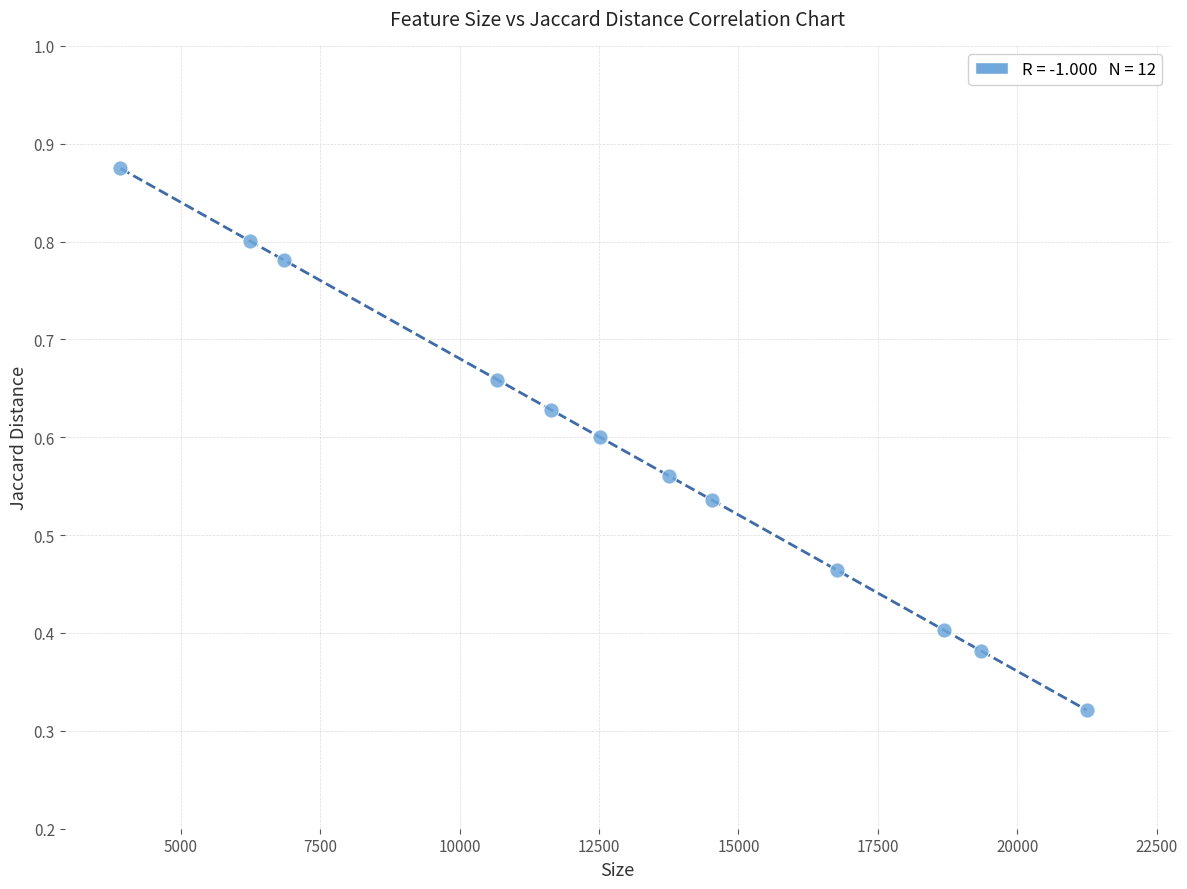

What is the average X value?

13017.6